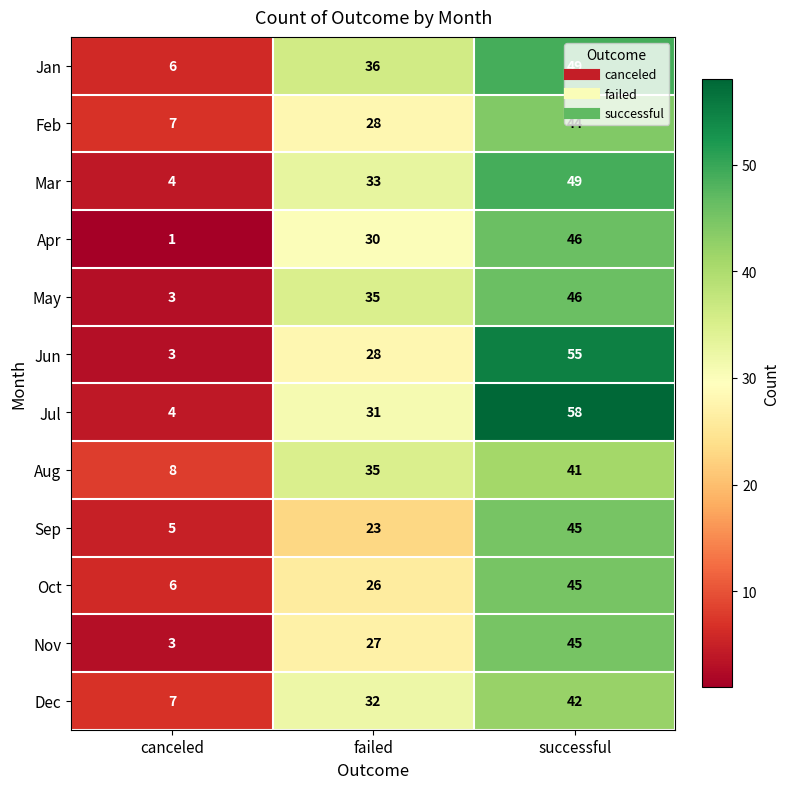

What value does the Aug series have at failed?

35